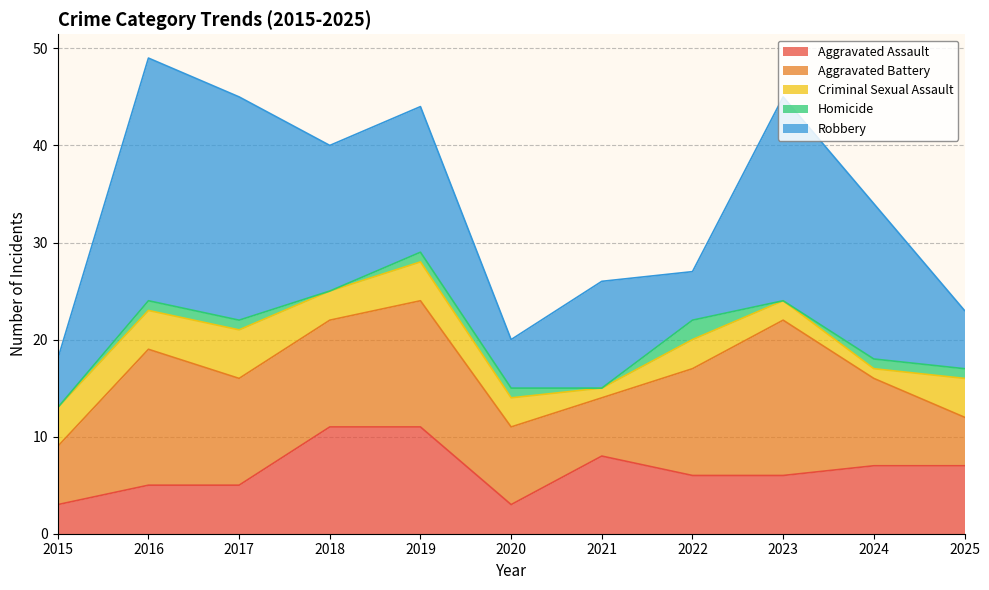

What is the difference between the highest and lowest values at 2021?

11